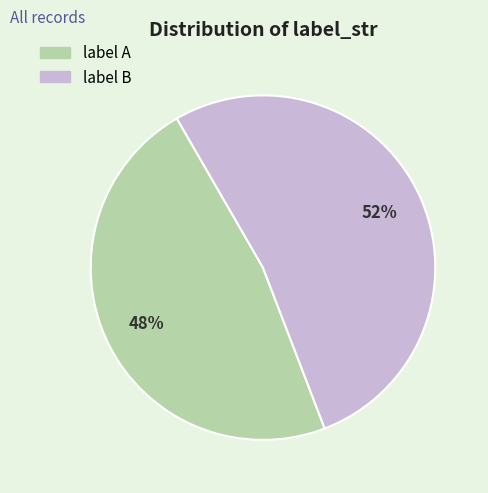

Count the number of slices in the pie.

2